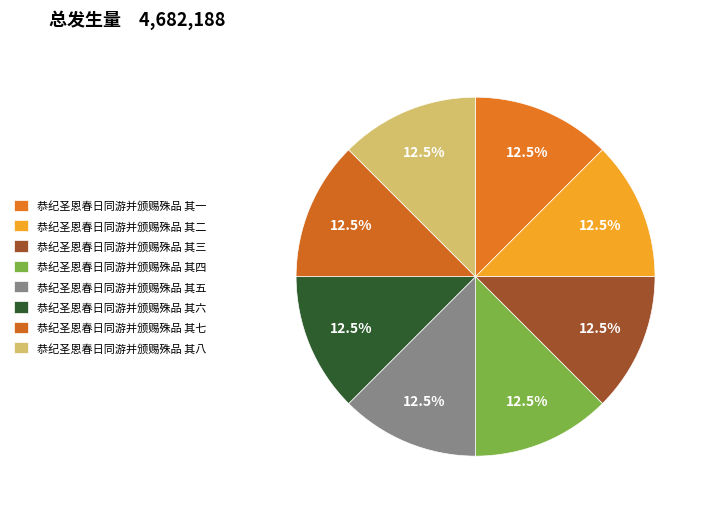

Which category has the smallest portion of the pie?

恭纪圣恩春日同游并颁赐殊品 其一